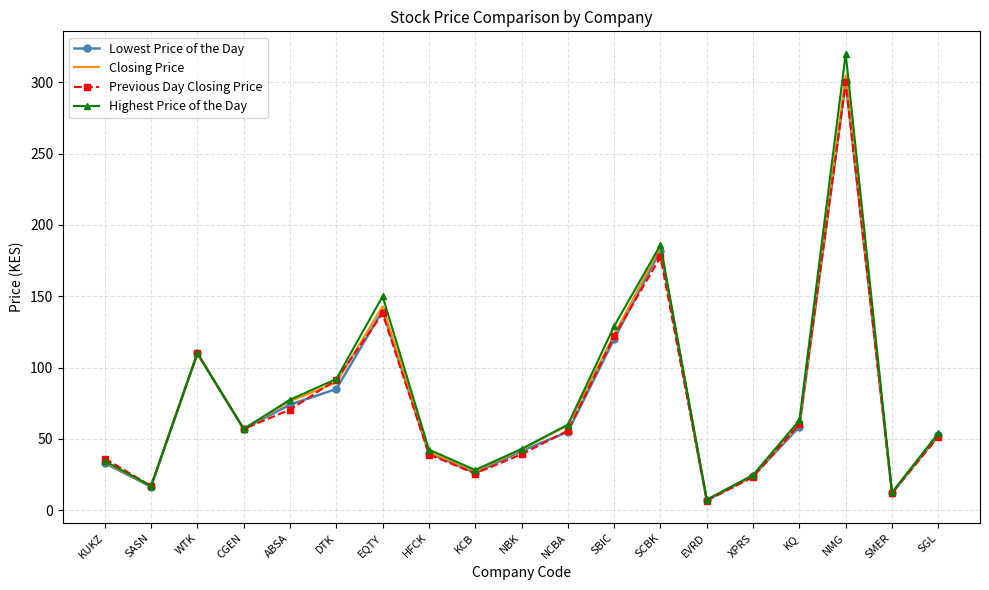

What is the spread (max minus min) of values at KQ?

4.5